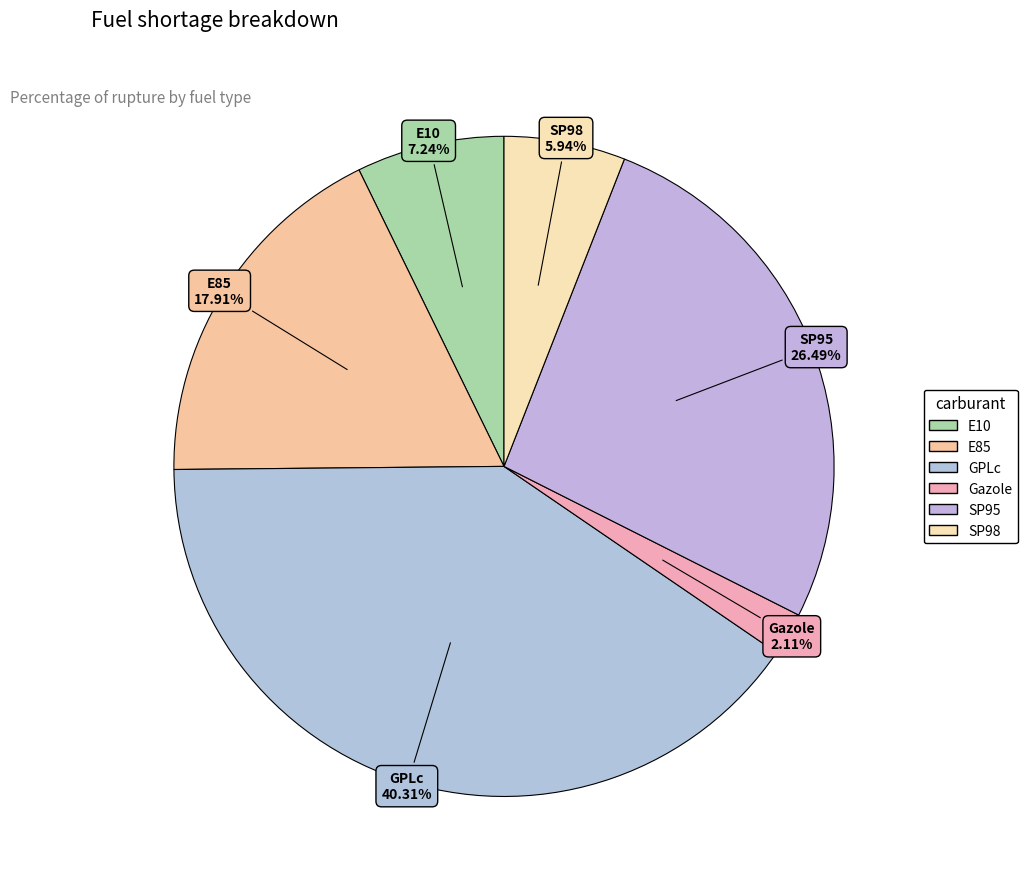

What is the smallest slice in the pie chart?

Gazole